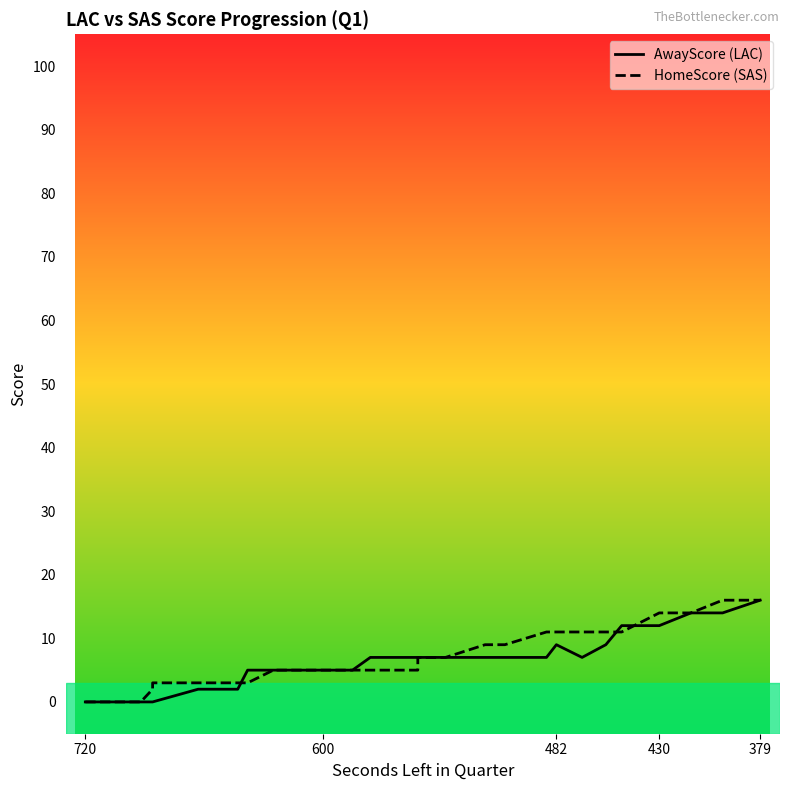

What is the sum of all AwayScore (LAC) values?

219